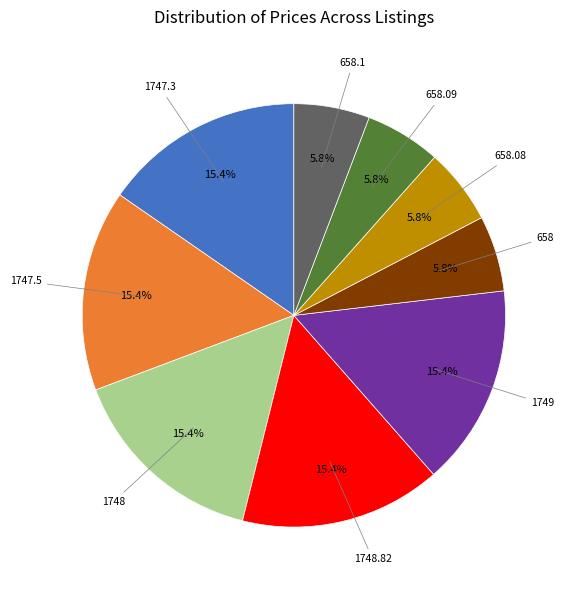

Is there a majority slice in this chart?

No